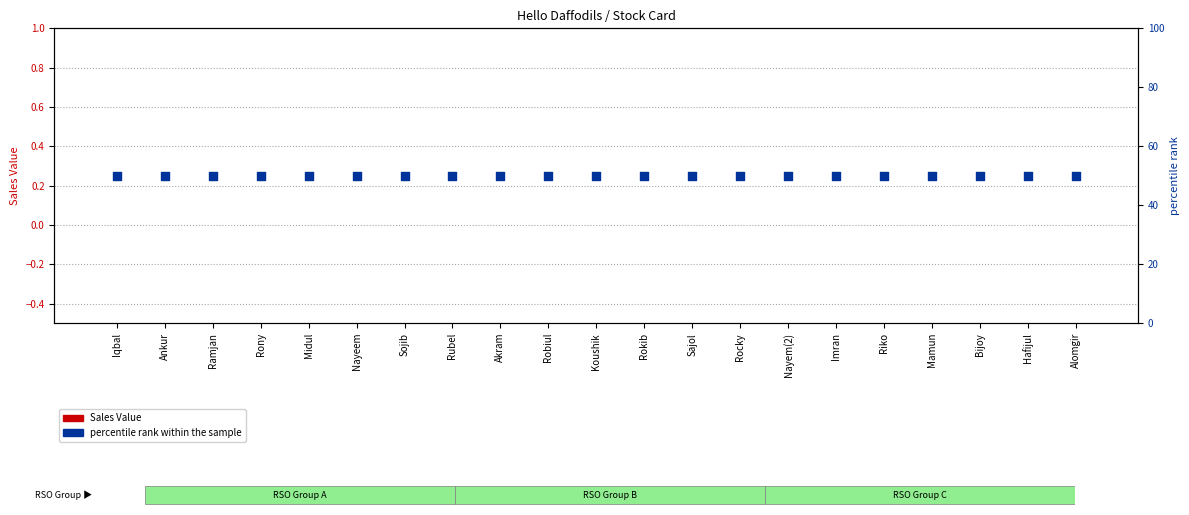

What is the total value across all series at Midul?

50